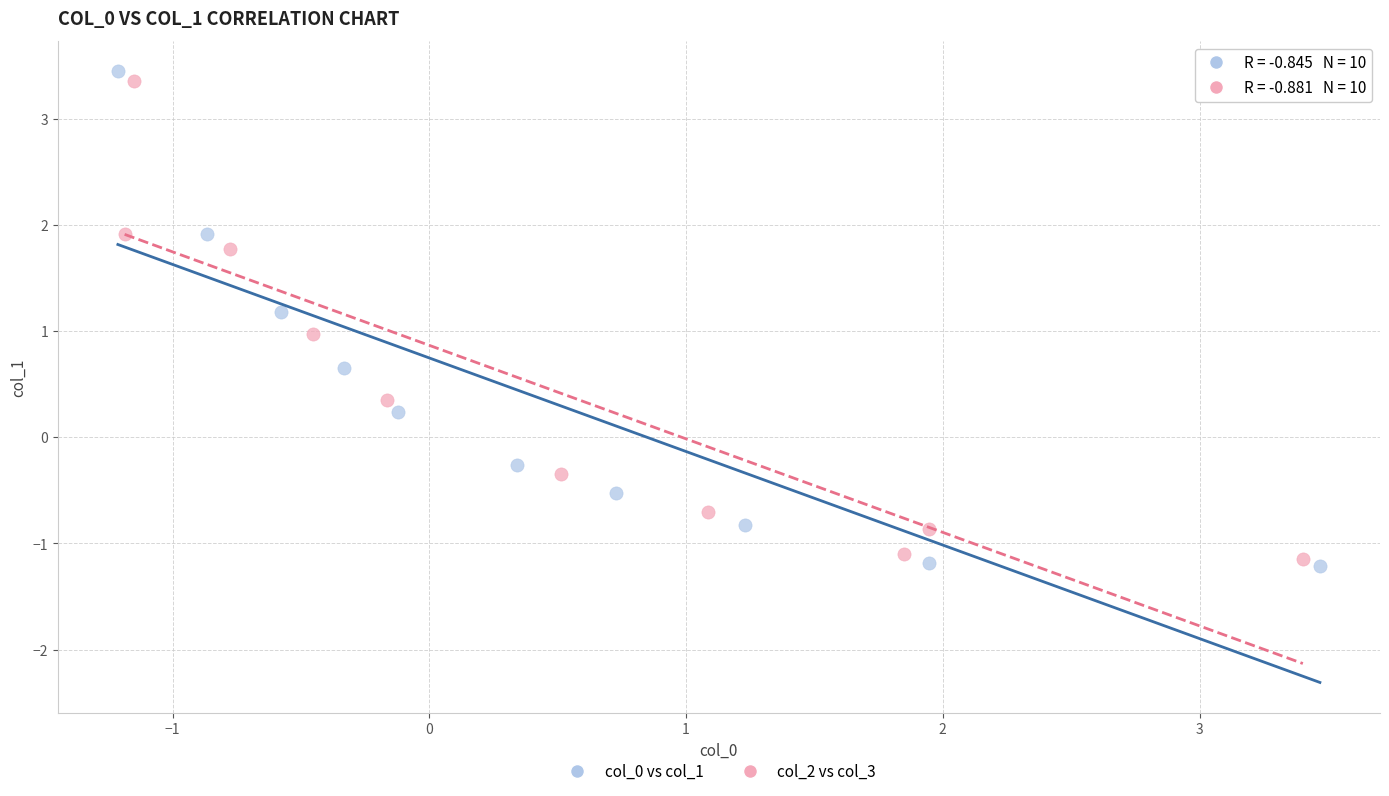

What are all the series names shown in the legend?

col_0 vs col_1, col_2 vs col_3